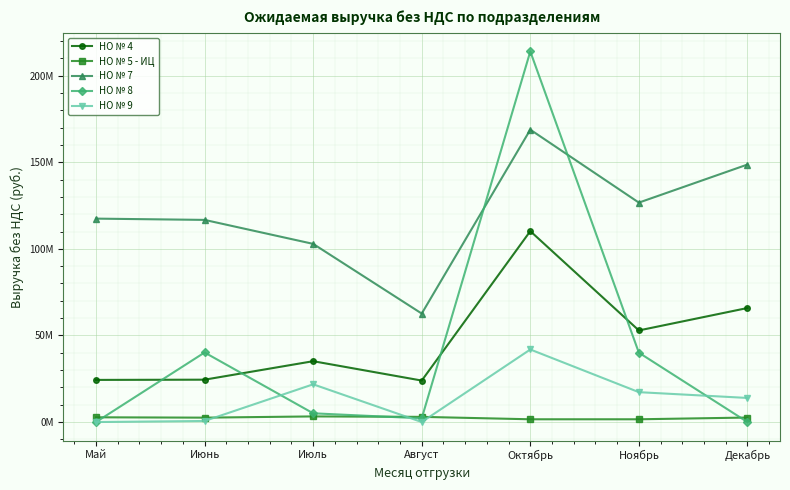

What are all the series names shown in the legend?

НО № 4, НО № 5 - ИЦ, НО № 7, НО № 8, НО № 9